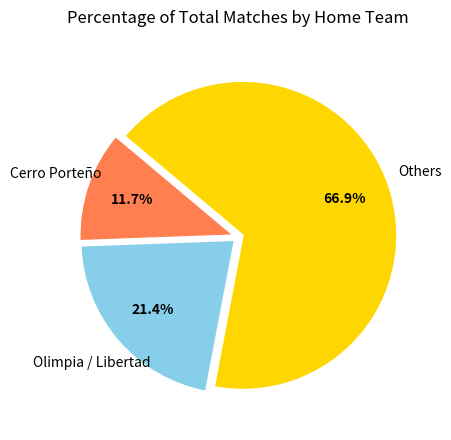

How many slices are in this pie chart?

3